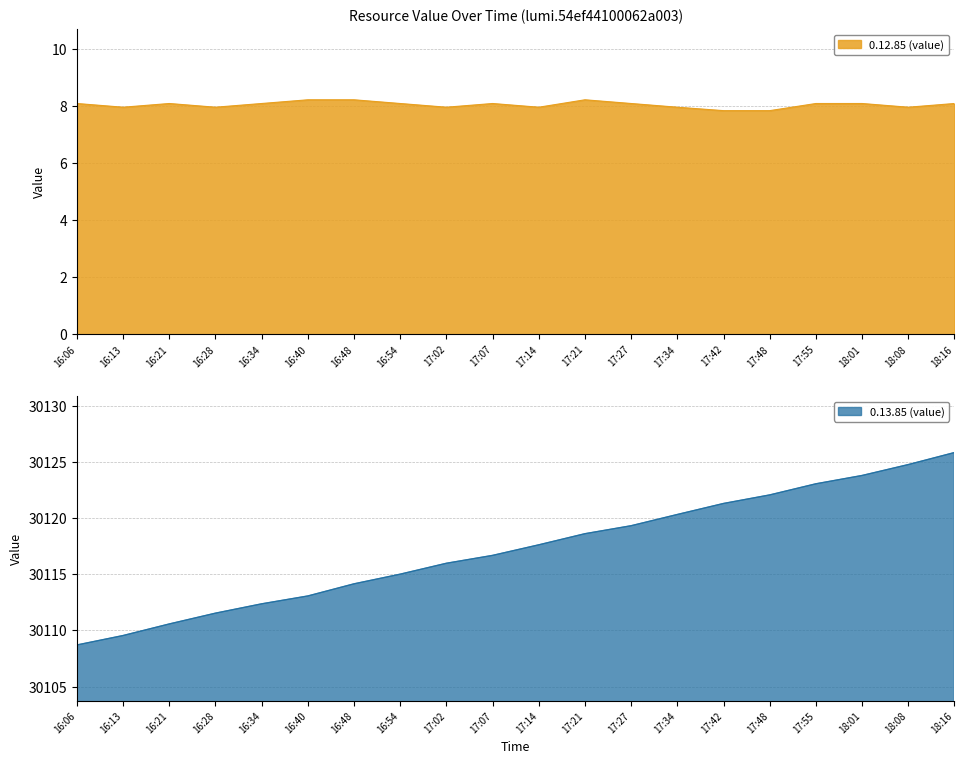

Which has a higher value, 18:01 or 16:06?

18:01